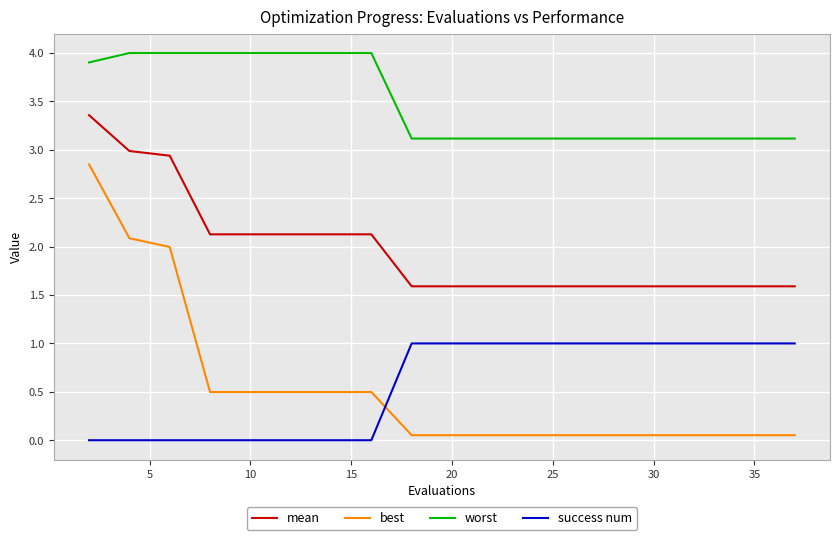

Which series has the largest total across all categories?

worst